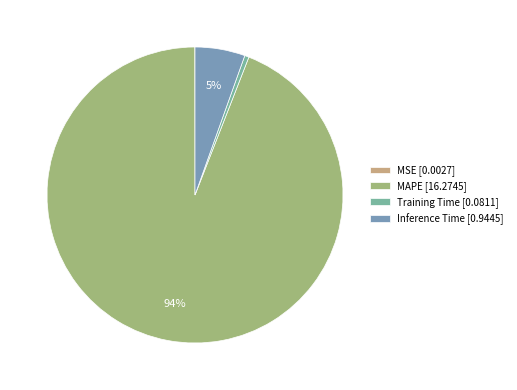

What is the majority slice?

MAPE